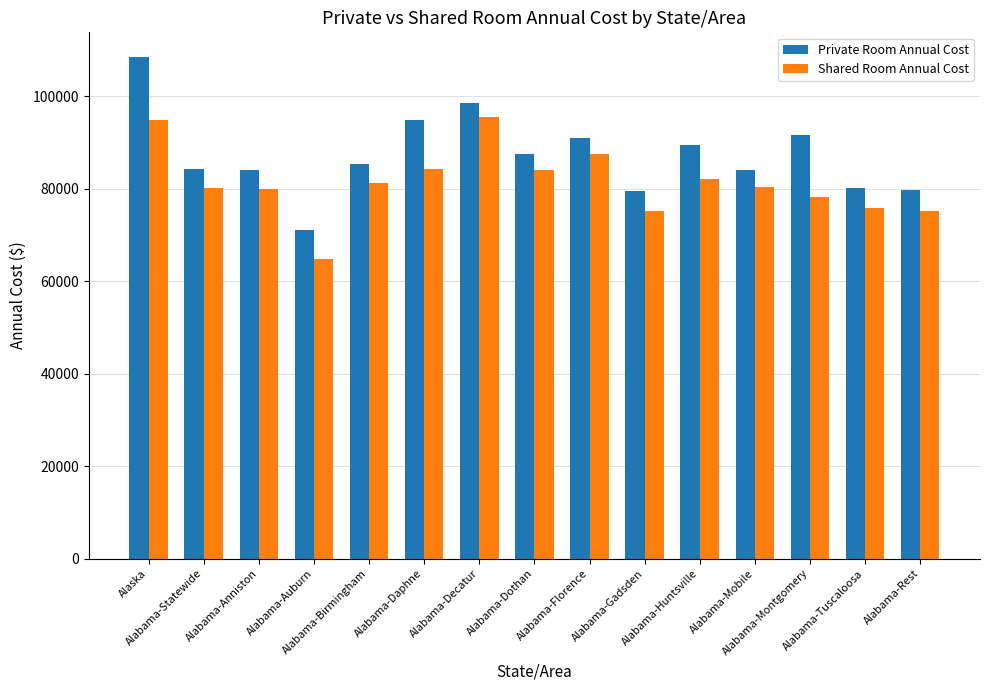

Is the value of Shared Room Annual Cost at Alabama-Gadsden greater than the value of Private Room Annual Cost at Alabama-Dothan?

No